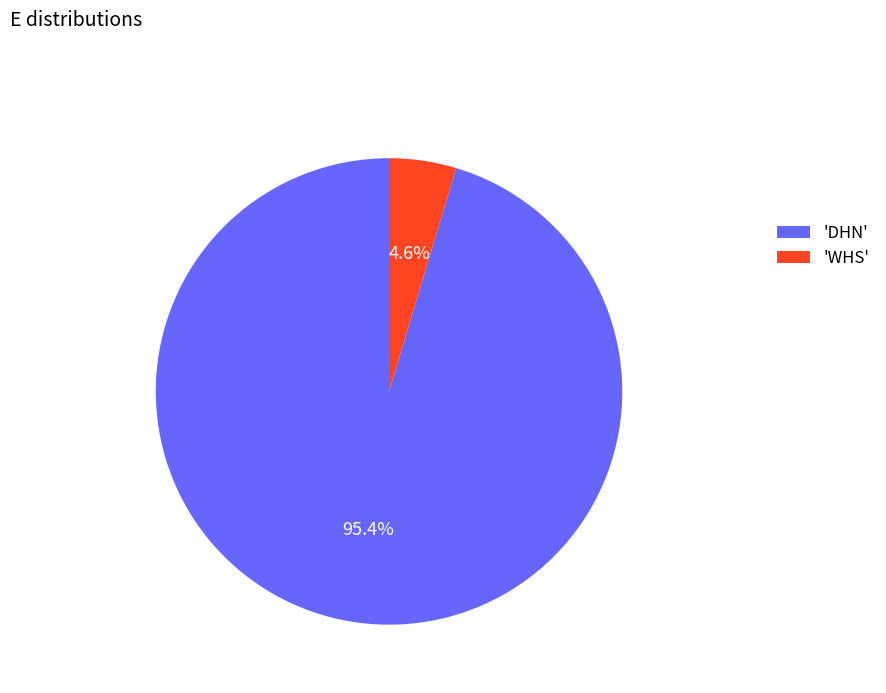

Which has a higher value, 'DHN' or 'WHS'?

'DHN'